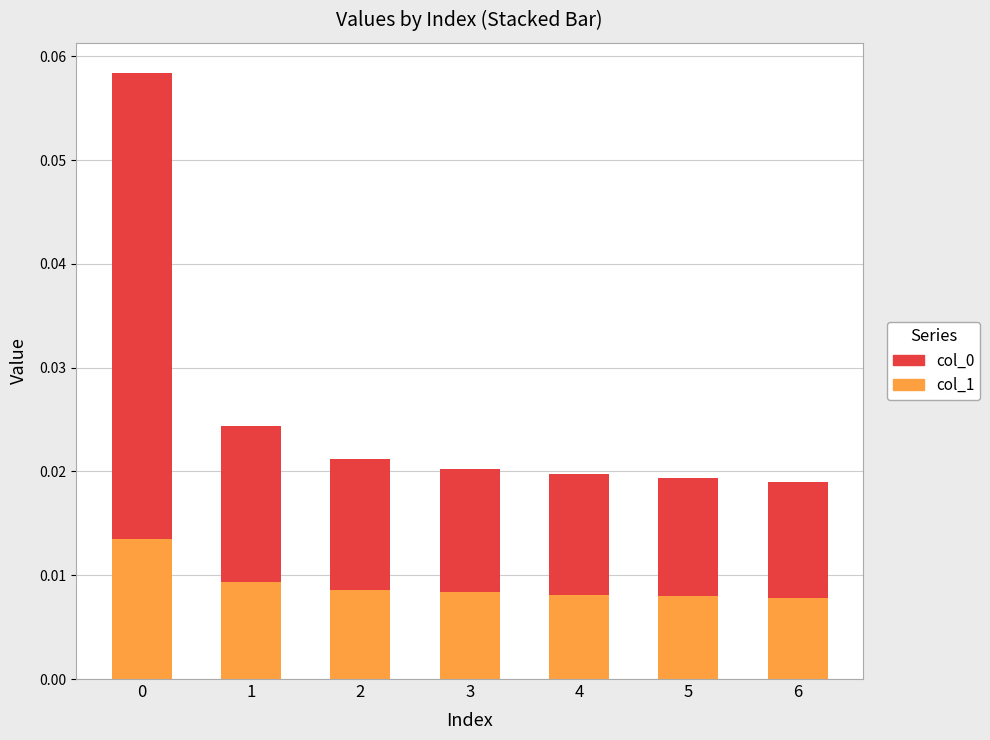

Count the col_1 values in the range 0 to 1.

7